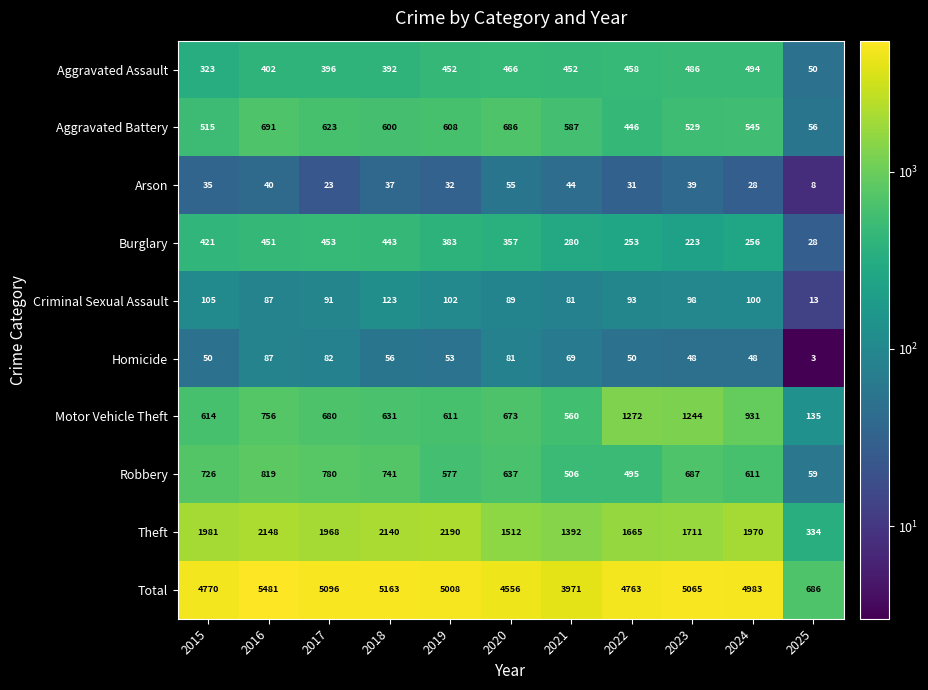

List the series in order of their peak value, highest first.

Total, Theft, Motor Vehicle Theft, Robbery, Aggravated Battery, Aggravated Assault, Burglary, Criminal Sexual Assault, Homicide, Arson